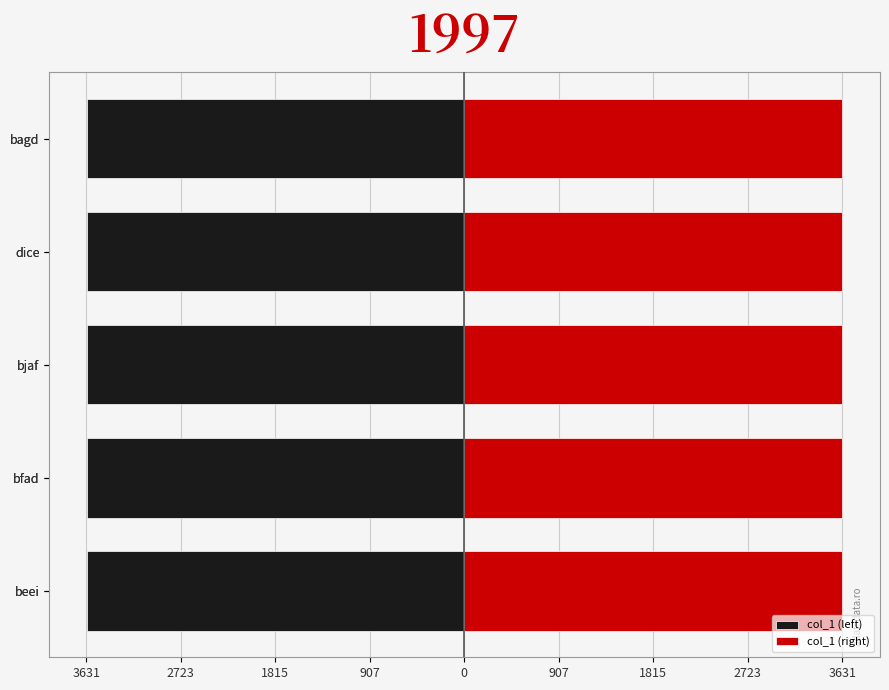

Between dice and bagd, which series saw the biggest shift?

col_1 (right)